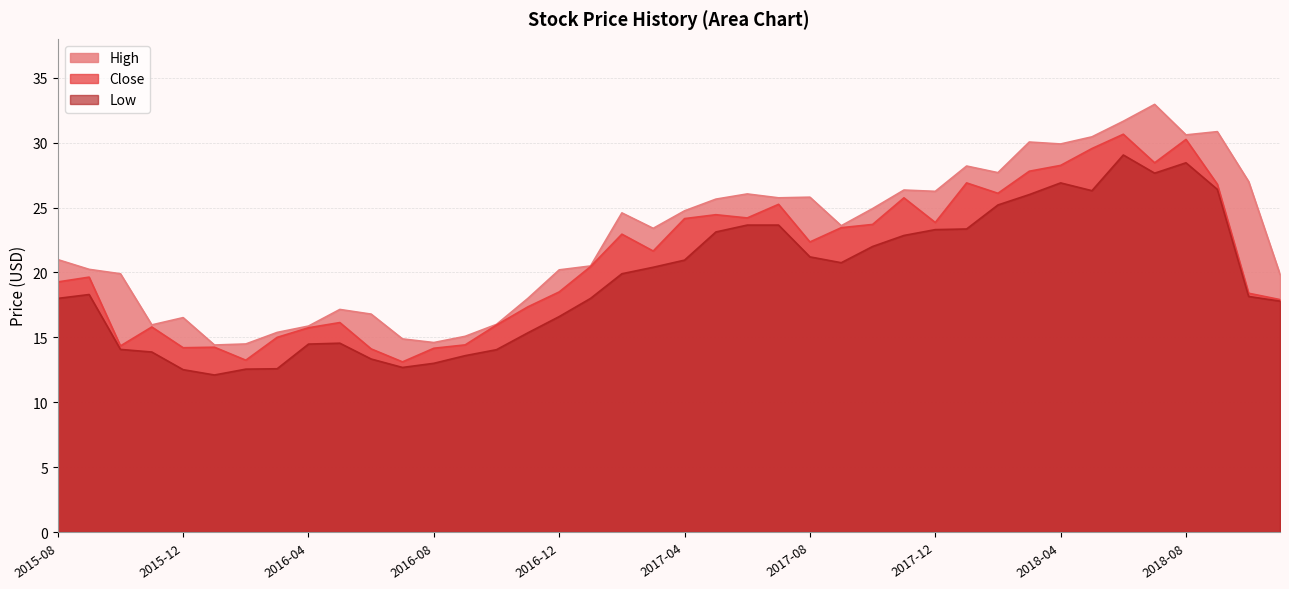

How many data points in Close are less than 21?

20